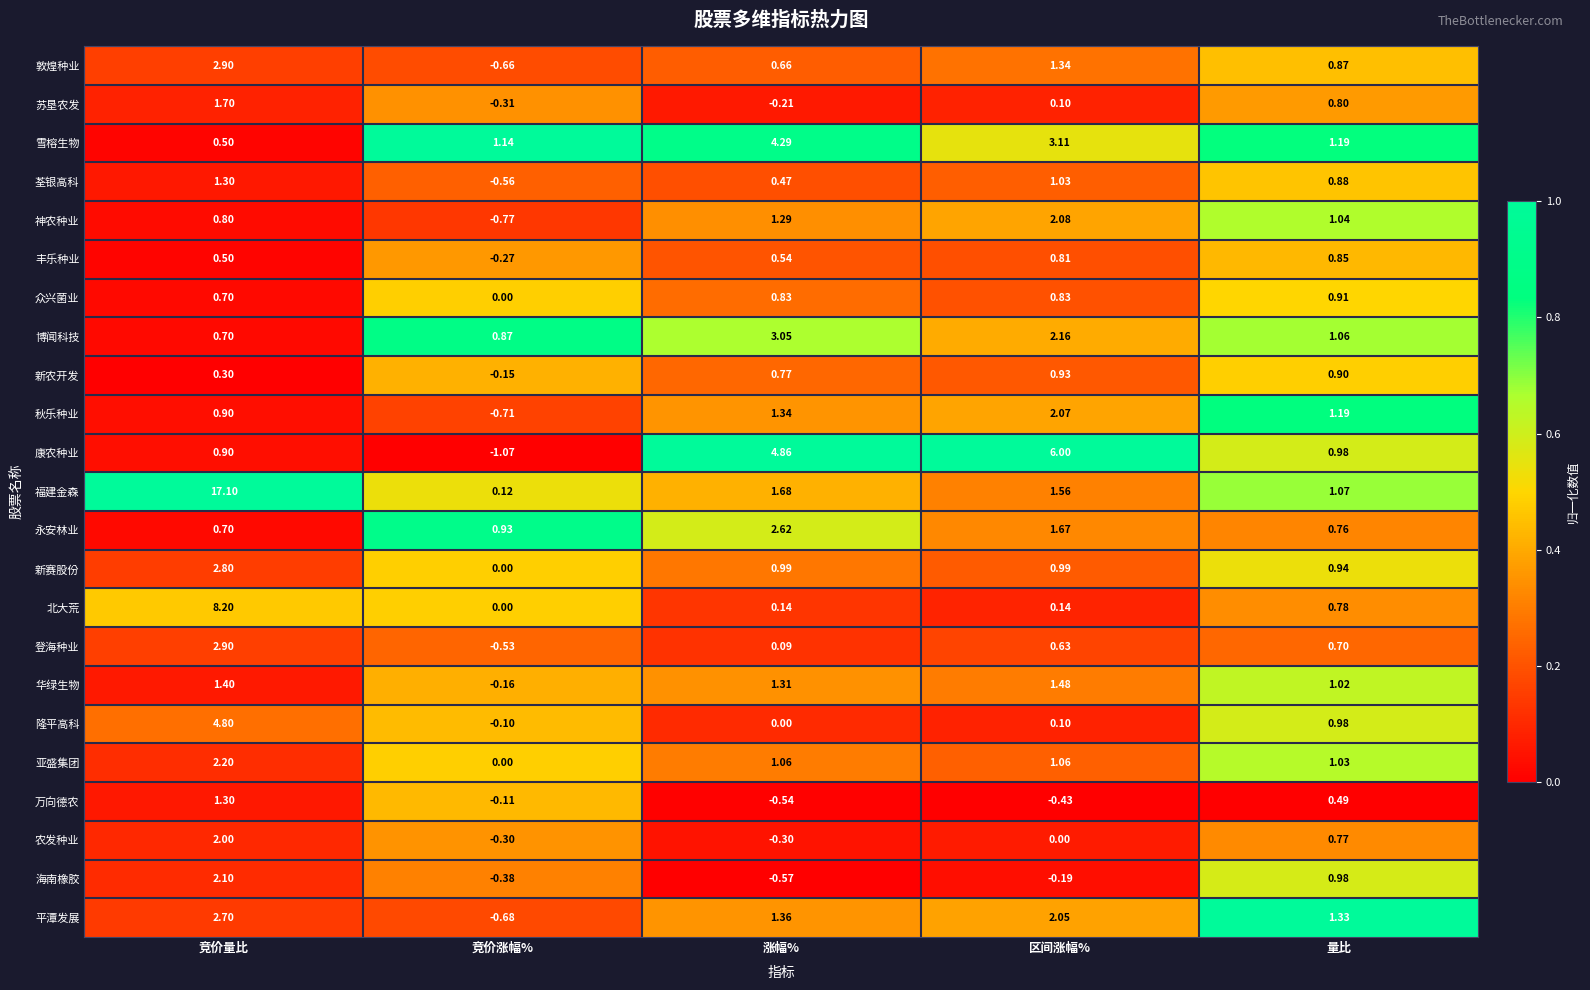

At which label does 华绿生物 first exceed 1?

竞价量比